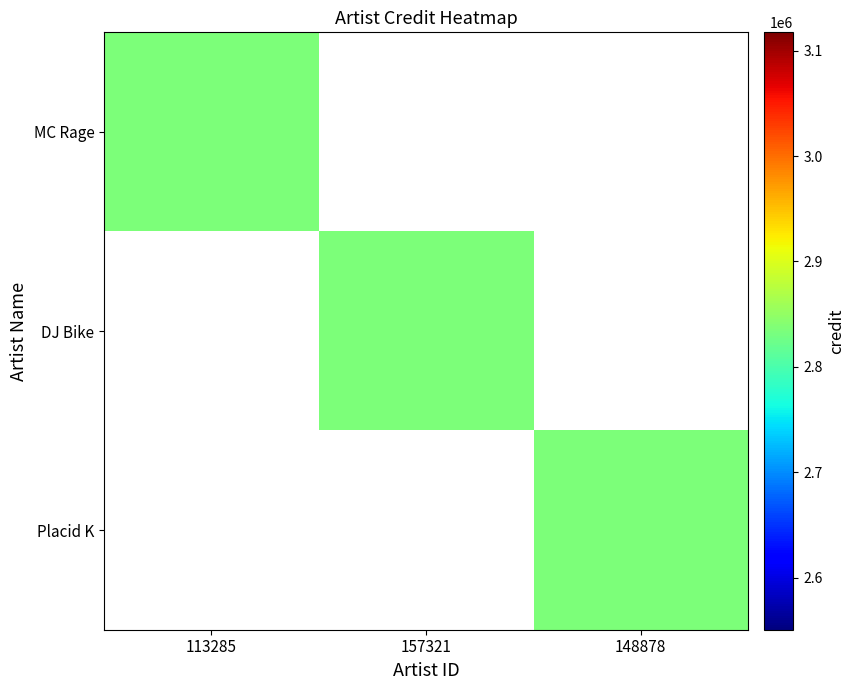

Between 157321 and 148878, which is larger?

157321